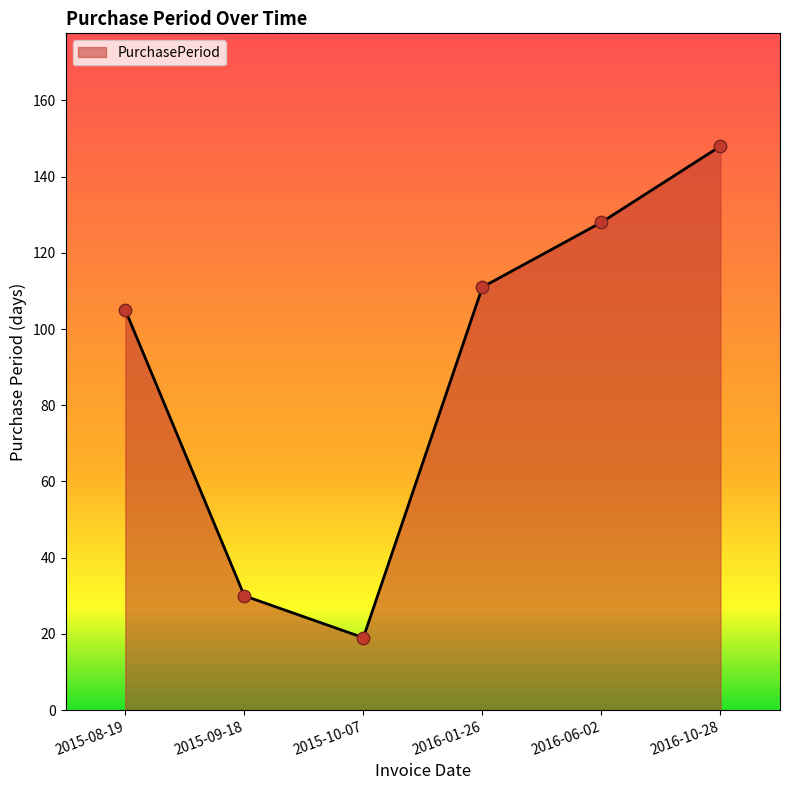

Between 2016-06-02 and 2016-10-28, which is larger?

2016-10-28